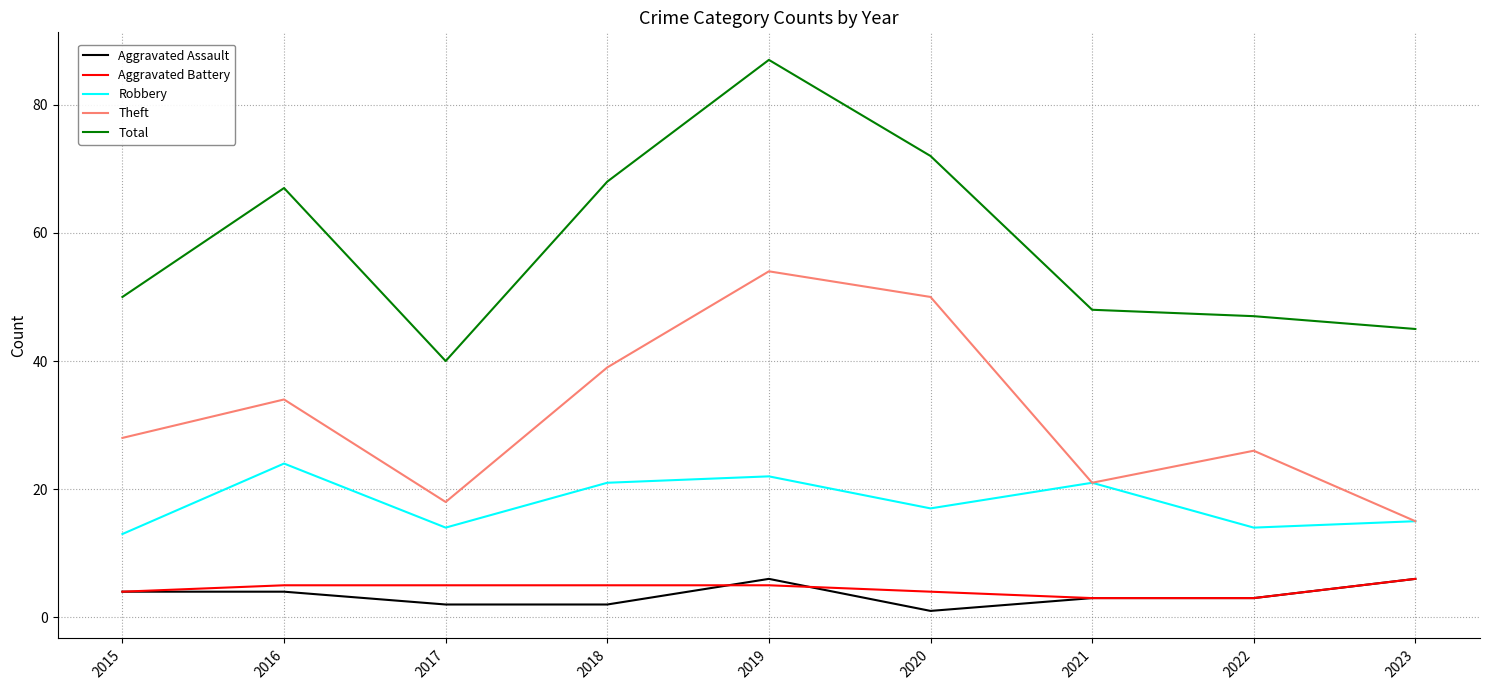

Is it true that Robbery equals 21 at 2021?

True